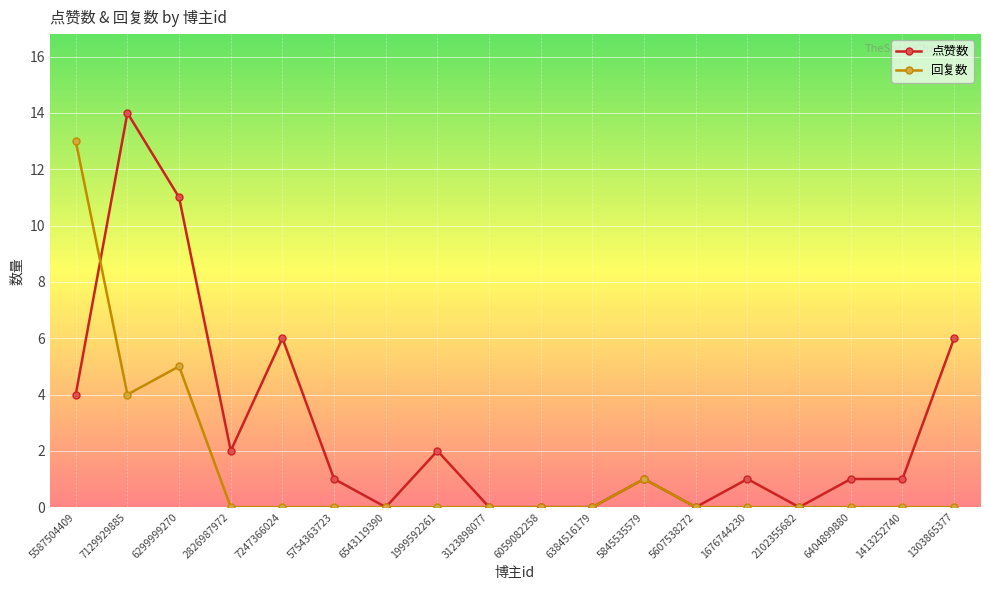

At which category does 点赞数 reach its first local peak?

7129929885